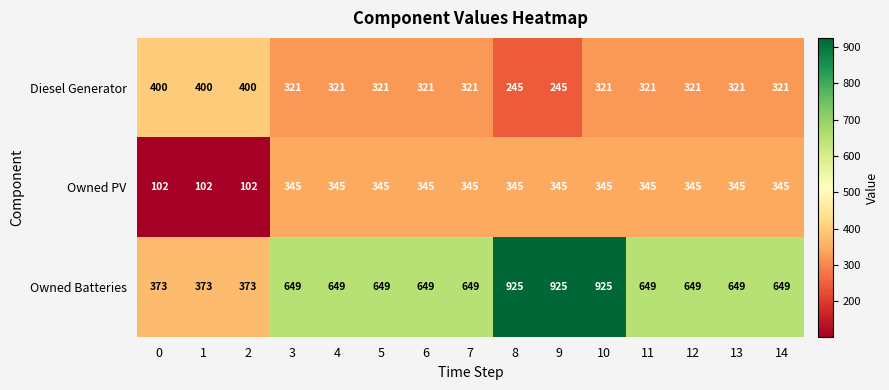

At how many categories does at least one series exceed 557?

12